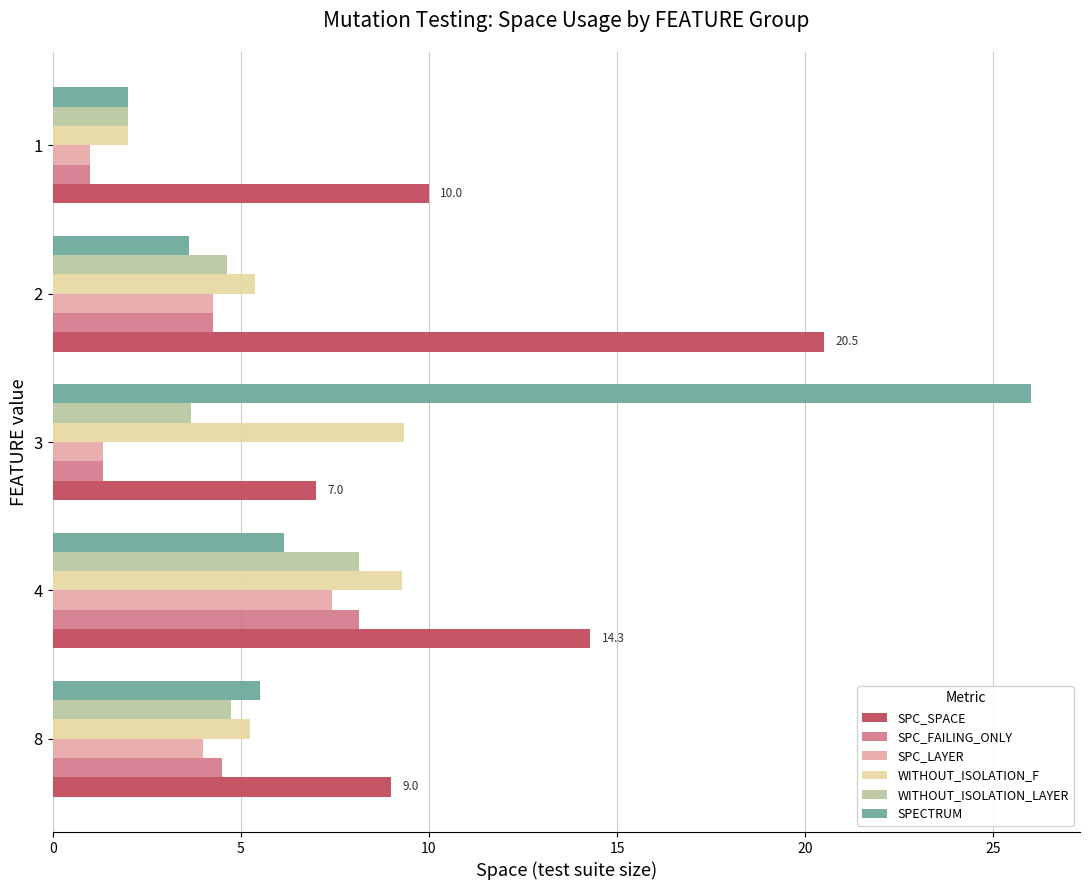

What is the highest value of the SPECTRUM series?

26.0